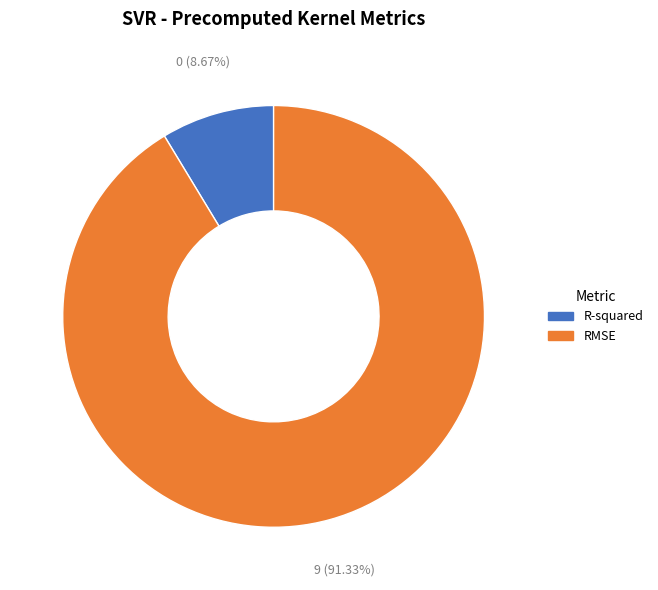

Which category has the biggest portion of the pie?

RMSE